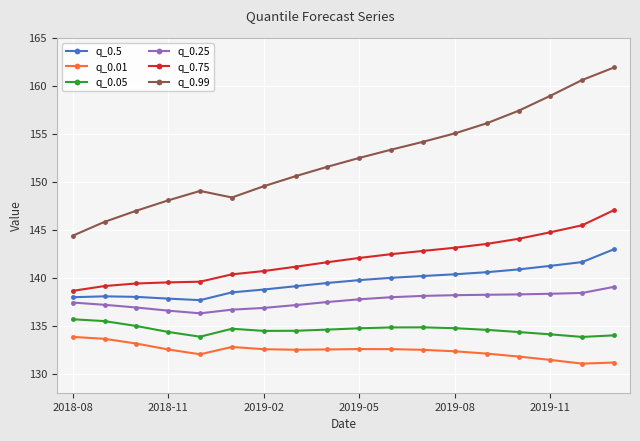

How many distinct data groups are displayed?

6